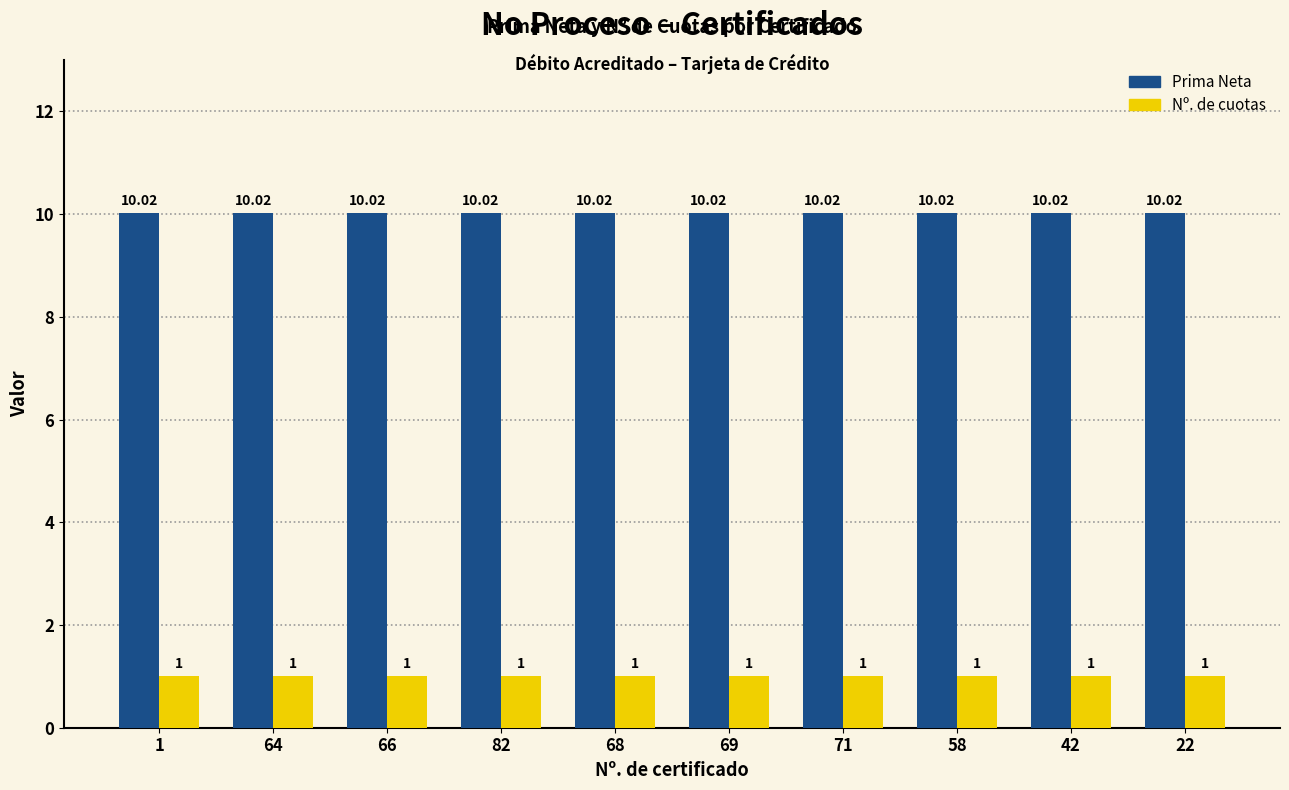

Reading left to right, transcribe all the data shown in this chart.

Prima Neta: 10.0	10.0	10.0	10.0	10.0	10.0	10.0	10.0	10.0	10.0
Nº. de cuotas: 1.0	1.0	1.0	1.0	1.0	1.0	1.0	1.0	1.0	1.0